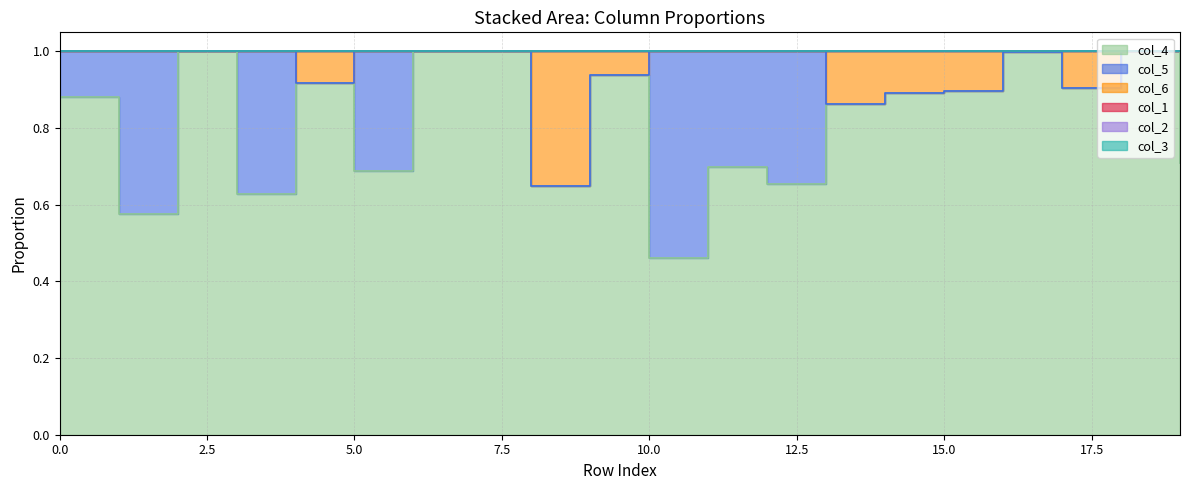

List the series in order of their peak value, highest first.

col_4, col_5, col_6, col_1, col_2, col_3